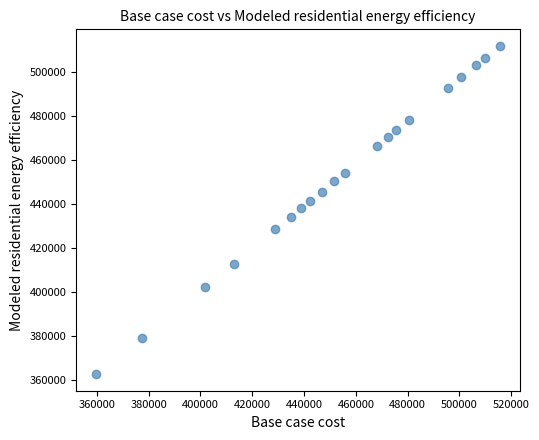

What is the range of X values (max minus min)?

155646.0